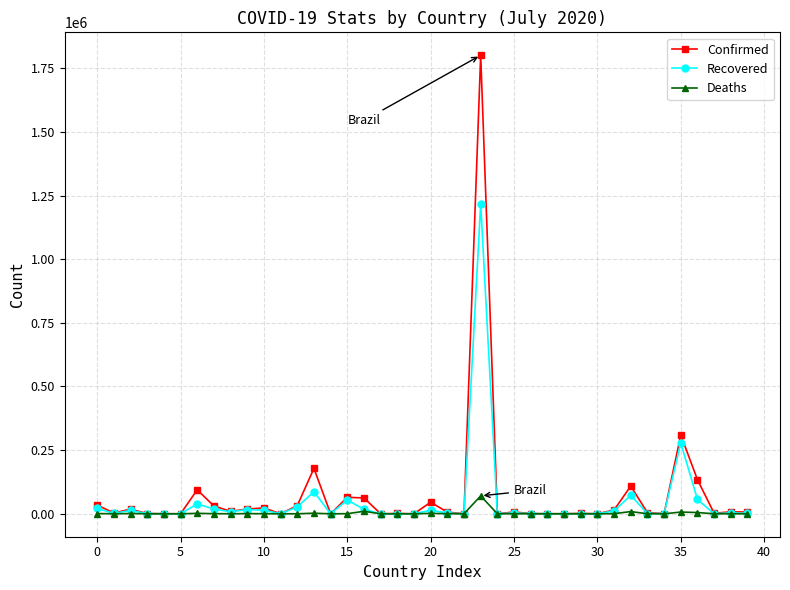

What is the sum of all Recovered values?

1985175